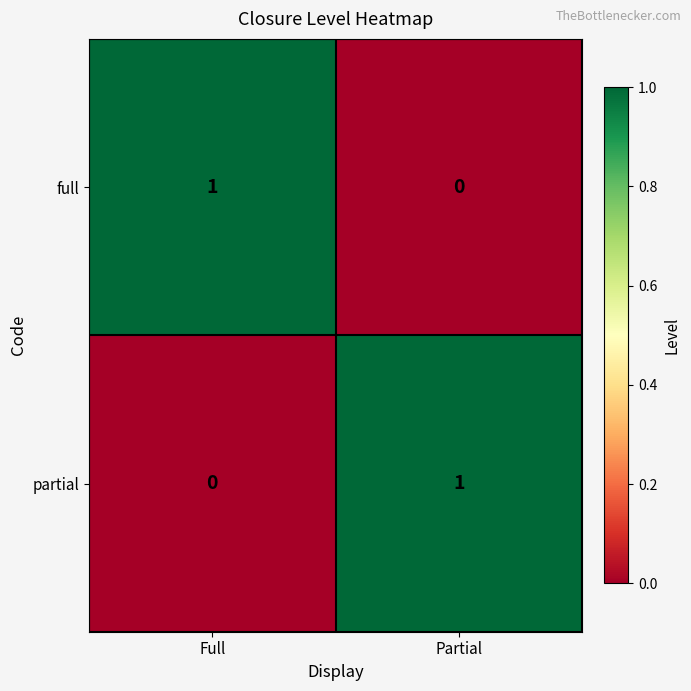

Is it true that full equals 0 at Partial?

True